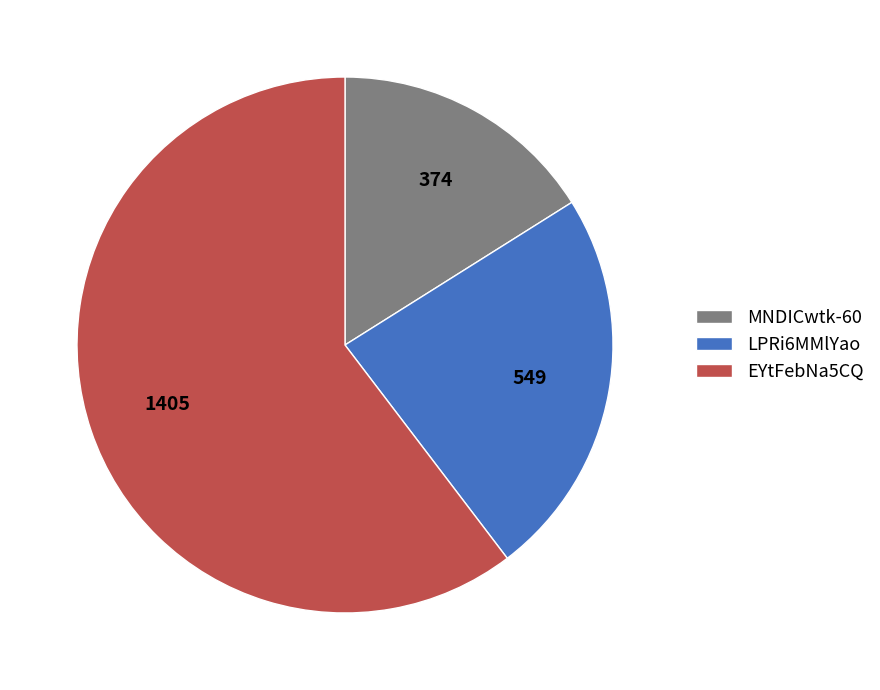

How many slices are in this pie chart?

3